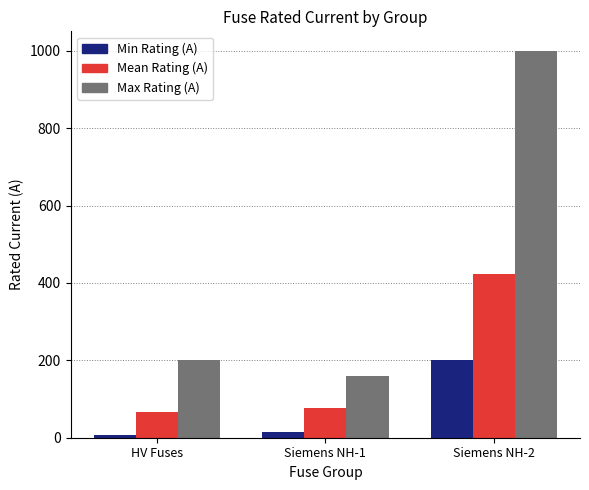

What is the lowest value of the Max Rating (A) series?

160.0